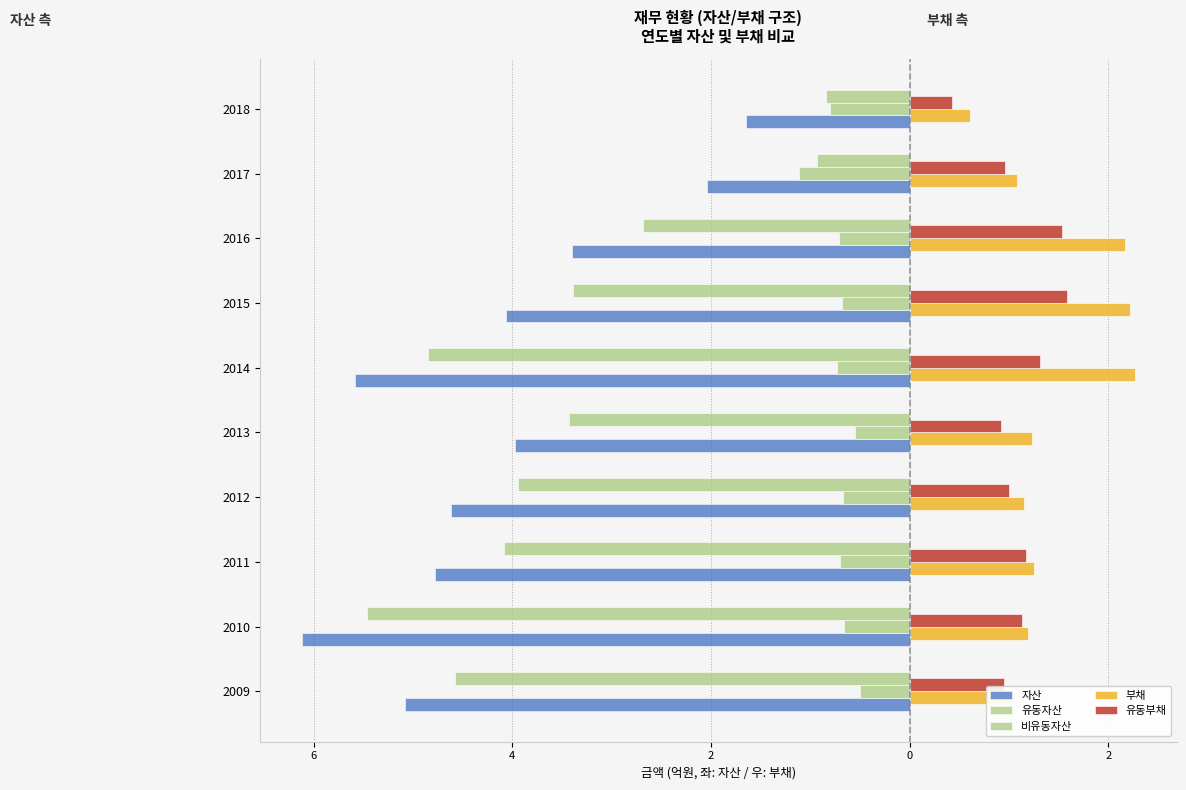

What is the average value of the 자산 series?

-4.1